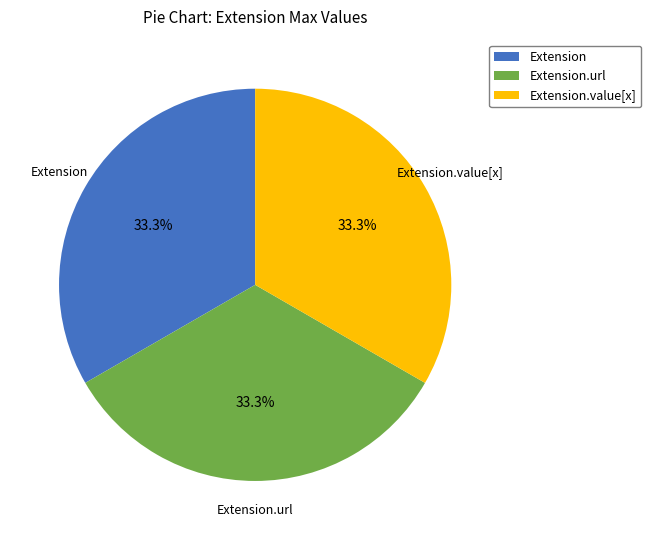

Do Extension.url and Extension.value[x] together represent more than half of the pie?

Yes